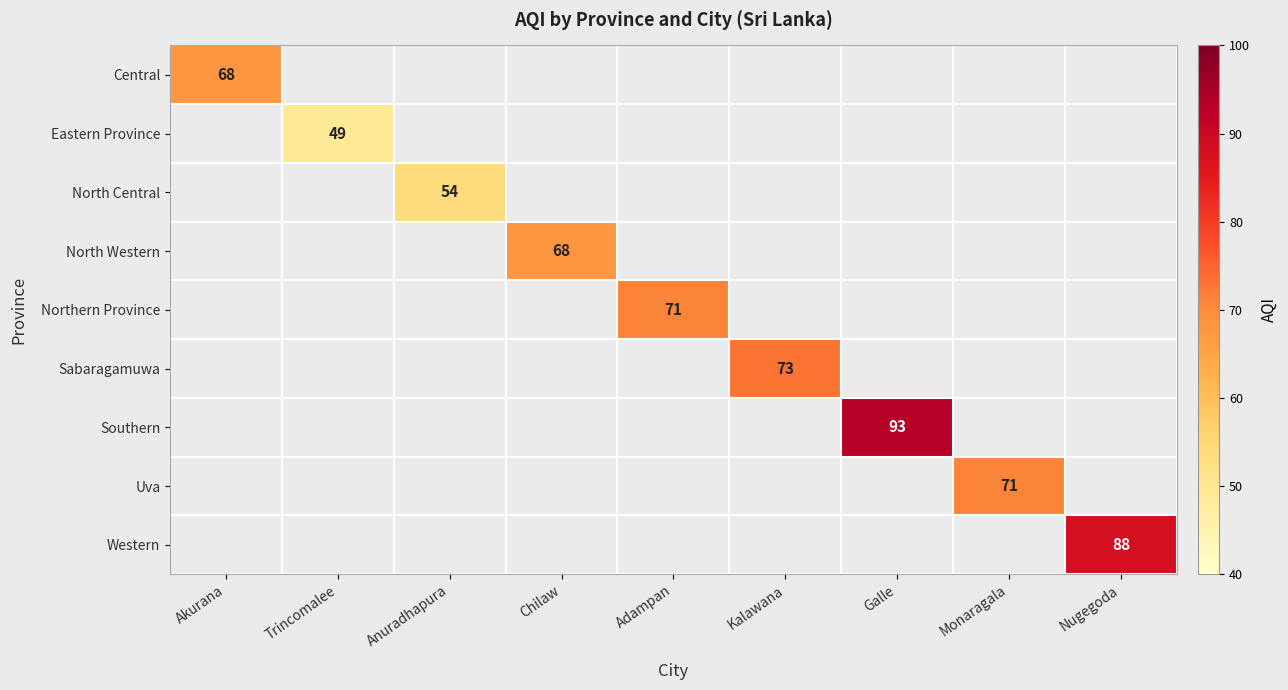

At how many categories does at least one series exceed 70?

5